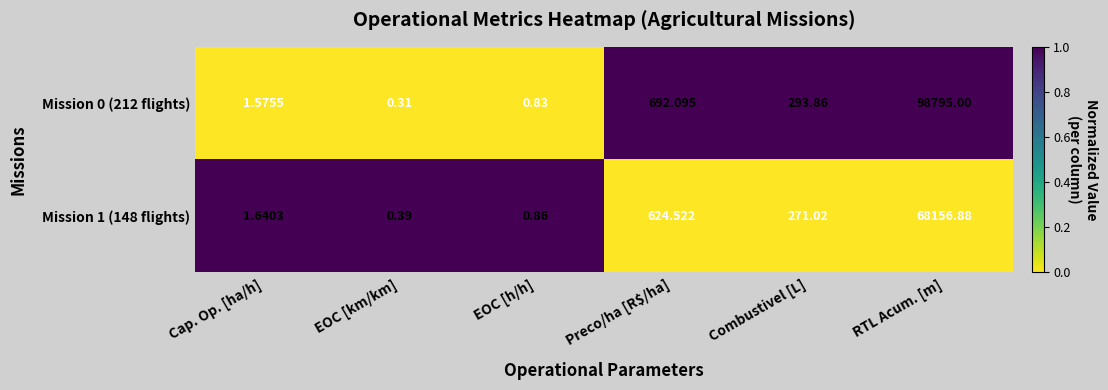

What is the maximum value shown in the chart?

98795.0